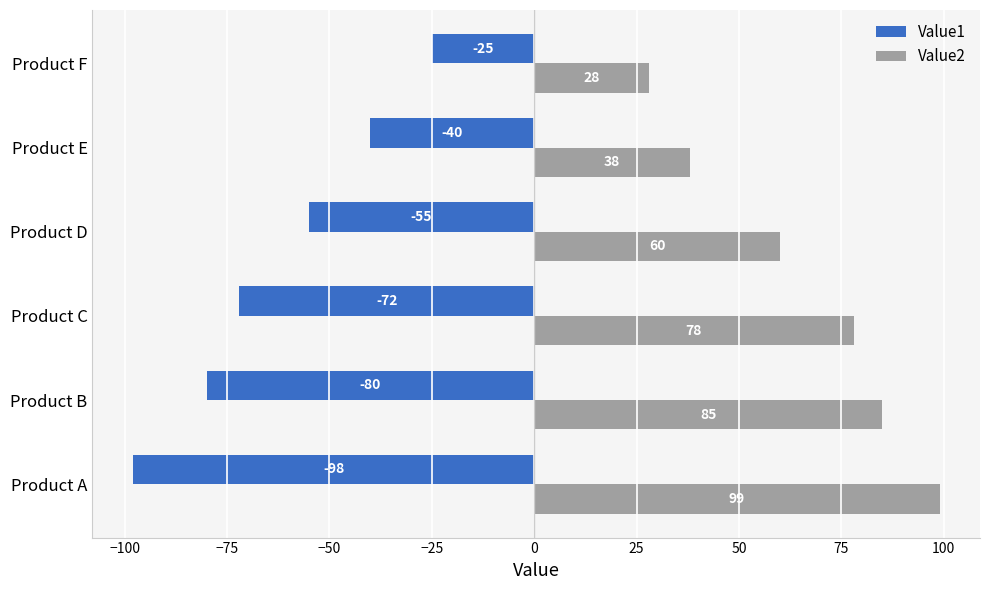

What is the difference between the second highest and minimum values in the Value2 series?

57